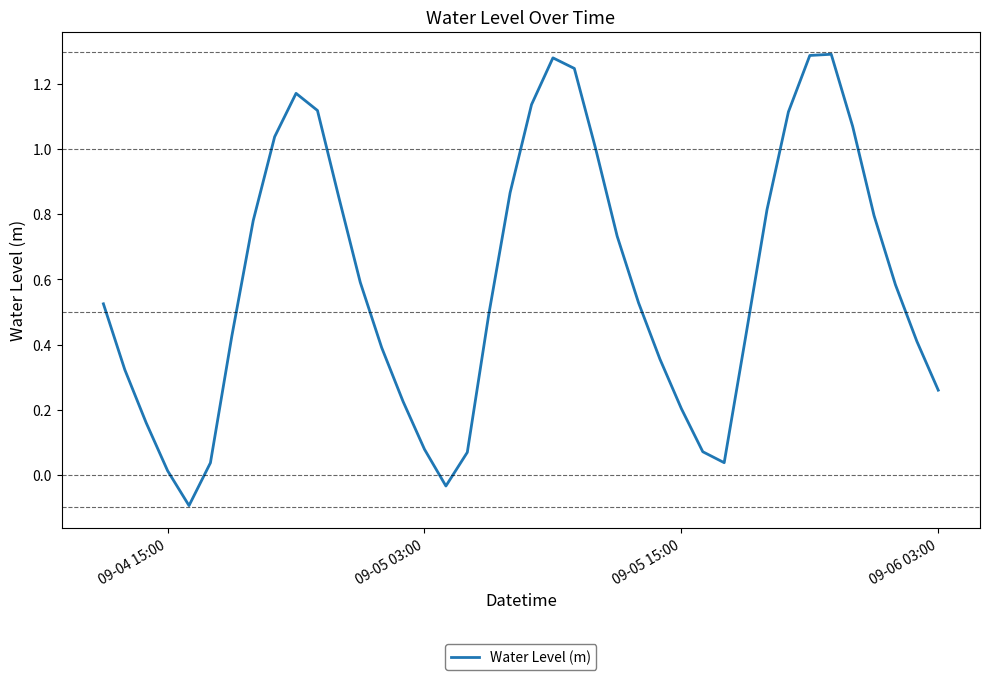

What is the difference between the maximum and minimum values?

1.4